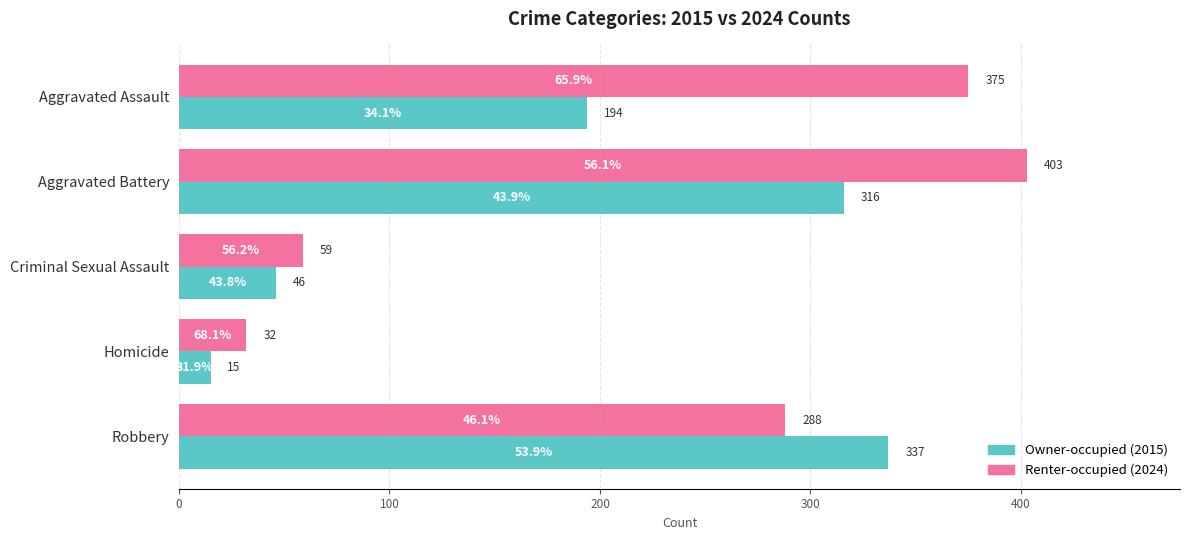

Which category has the lowest value across all series?

Homicide